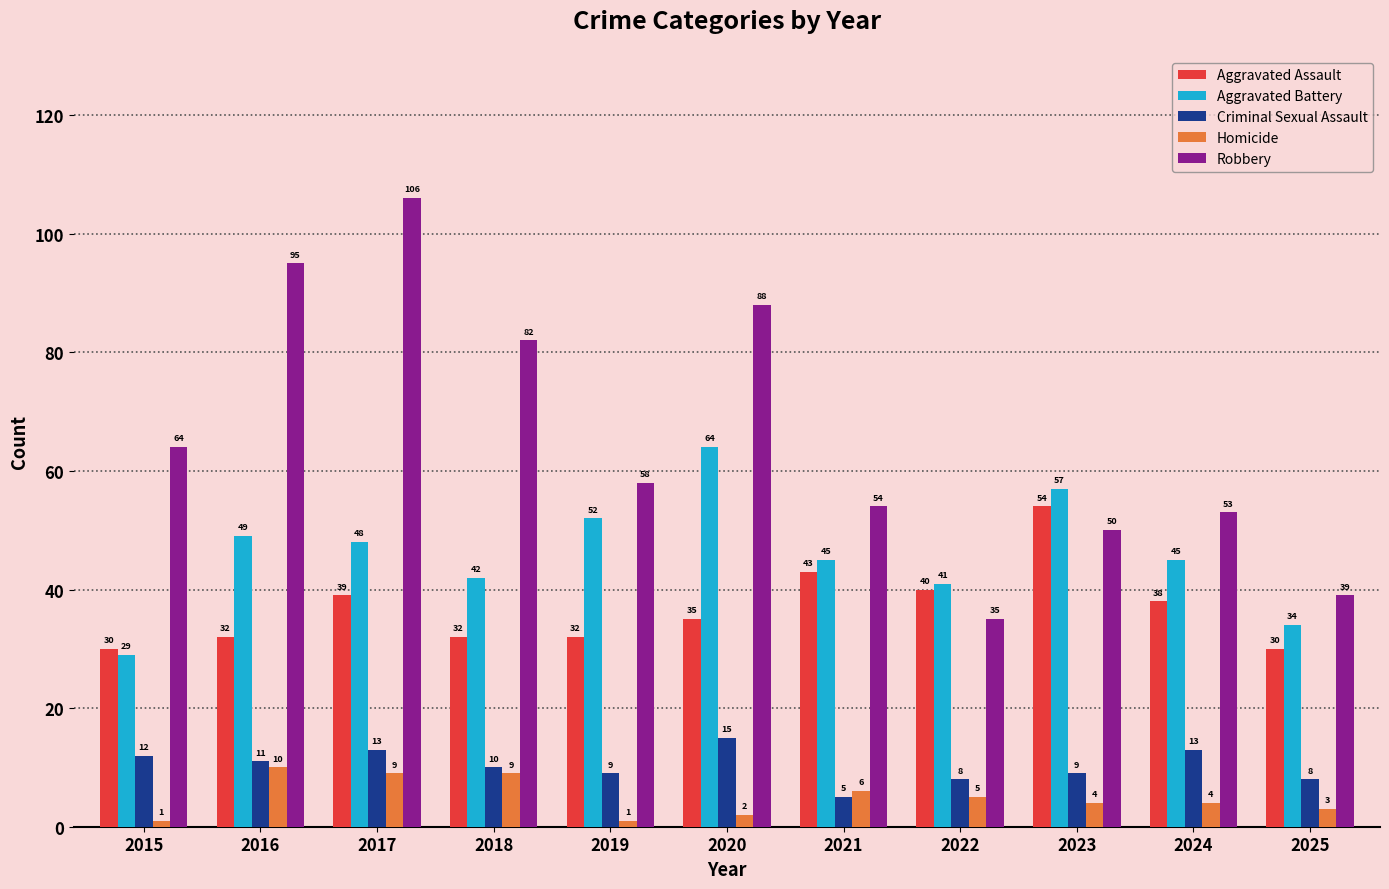

At which label does Robbery reach its minimum?

2022